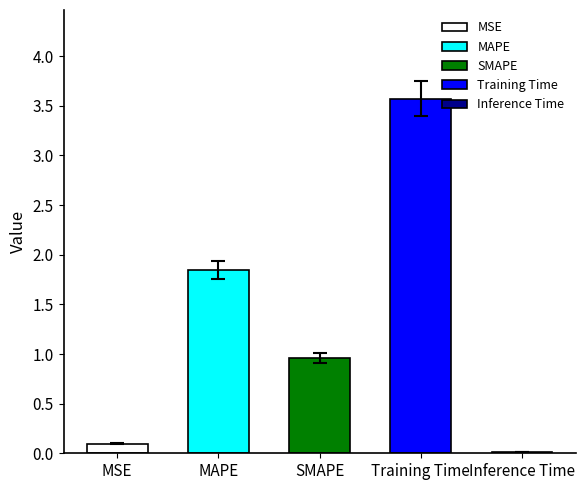

What position from the right is MAPE?

4